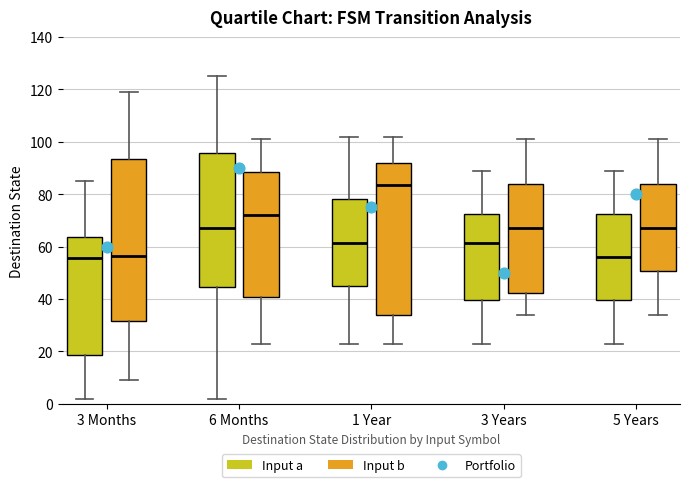

Comparing the boxes themselves (not the whiskers), which one is the tallest?

3 Months (Input b)